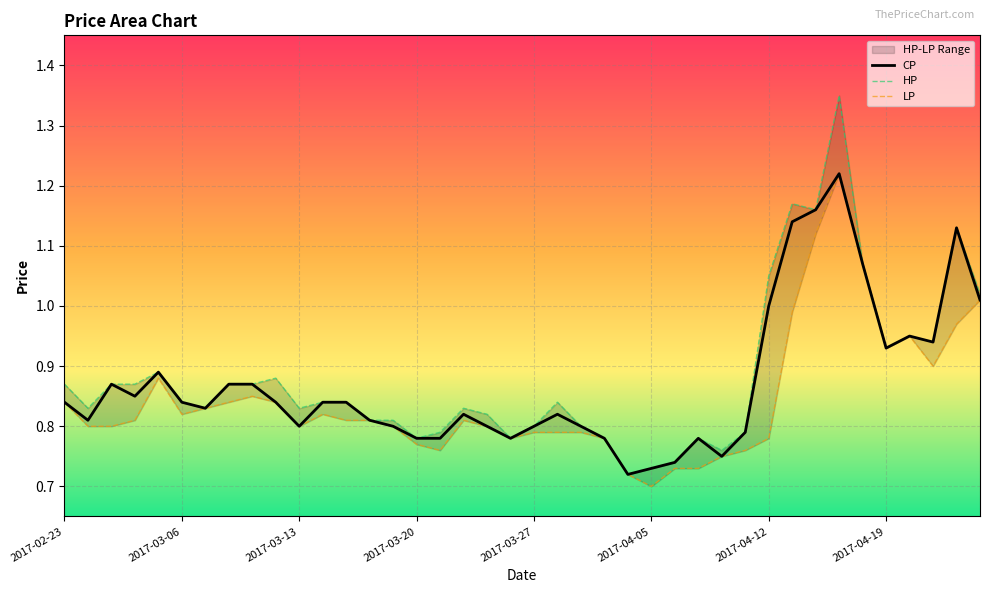

Reading right to left, what are all the values shown in this chart?

CP: 1.0	1.1	0.9	0.9	0.9	1.1	1.2	1.2	1.1	1.0	0.8	0.8	0.8	0.7	0.7	0.7	0.8	0.8	0.8	0.8	0.8	0.8	0.8	0.8	0.8	0.8	0.8	0.8	0.8	0.8	0.8	0.9	0.9	0.8	0.8	0.9	0.8	0.9	0.8	0.8
HP: 1.0	1.1	0.9	0.9	0.9	1.1	1.4	1.2	1.2	1.1	0.8	0.8	0.8	0.7	0.7	0.7	0.8	0.8	0.8	0.8	0.8	0.8	0.8	0.8	0.8	0.8	0.8	0.8	0.8	0.8	0.9	0.9	0.9	0.8	0.8	0.9	0.9	0.9	0.8	0.9
LP: 1.0	1.0	0.9	0.9	0.9	1.1	1.2	1.1	1.0	0.8	0.8	0.8	0.7	0.7	0.7	0.7	0.8	0.8	0.8	0.8	0.8	0.8	0.8	0.8	0.8	0.8	0.8	0.8	0.8	0.8	0.8	0.8	0.8	0.8	0.8	0.9	0.8	0.8	0.8	0.8